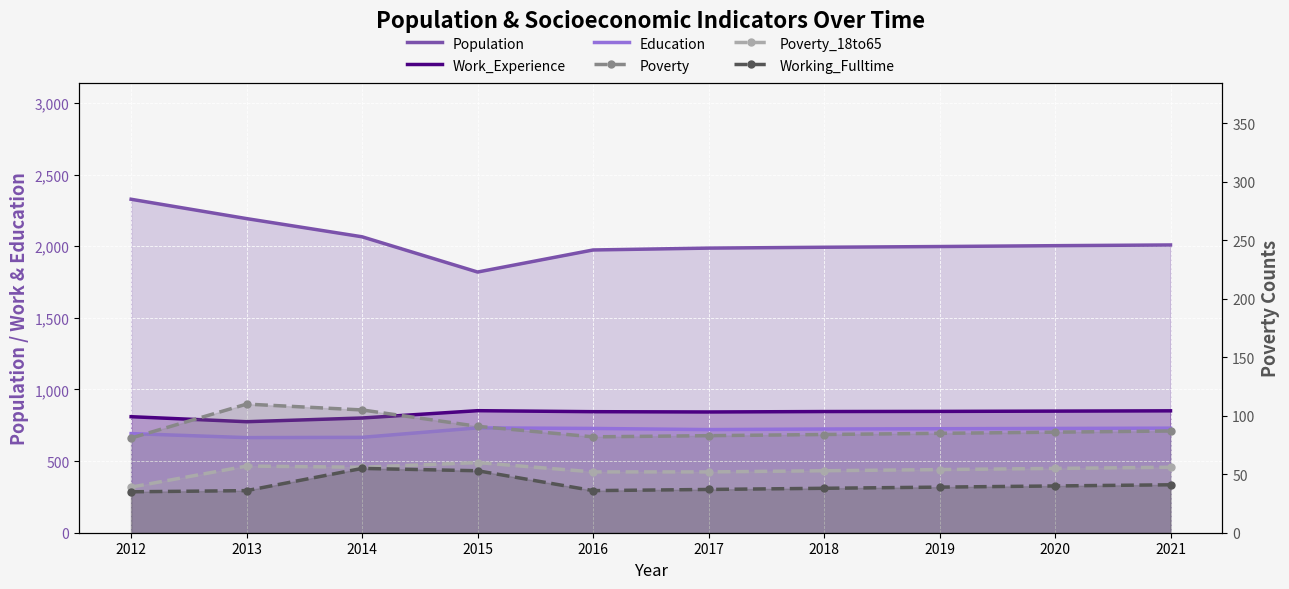

Reading right to left, list all the values displayed in this chart.

Population: 2021=2009	2020=2004	2019=1998	2018=1993	2017=1987	2016=1974	2015=1820	2014=2066	2013=2193	2012=2328
Work_Experience: 2021=851	2020=849	2019=847	2018=846	2017=843	2016=845	2015=852	2014=801	2013=775	2012=810
Education: 2021=730	2020=728	2019=726	2018=724	2017=720	2016=728	2015=732	2014=666	2013=664	2012=692
Poverty: 2021=87	2020=86	2019=85	2018=84	2017=83	2016=82	2015=91	2014=105	2013=110	2012=81
Poverty_18to65: 2021=56	2020=55	2019=54	2018=53	2017=52	2016=52	2015=60	2014=56	2013=57	2012=39
Working_Fulltime: 2021=41	2020=40	2019=39	2018=38	2017=37	2016=36	2015=53	2014=55	2013=36	2012=35